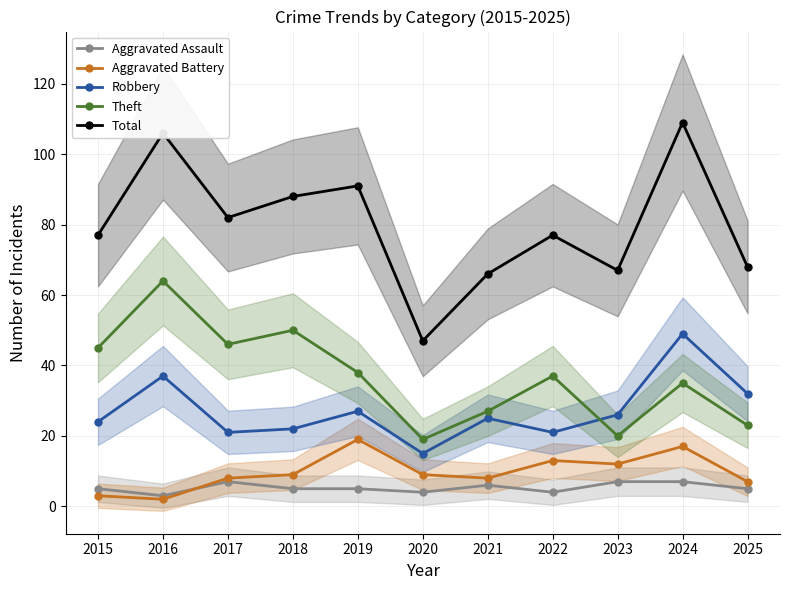

Between 2024 and 2021, which is larger?

2024